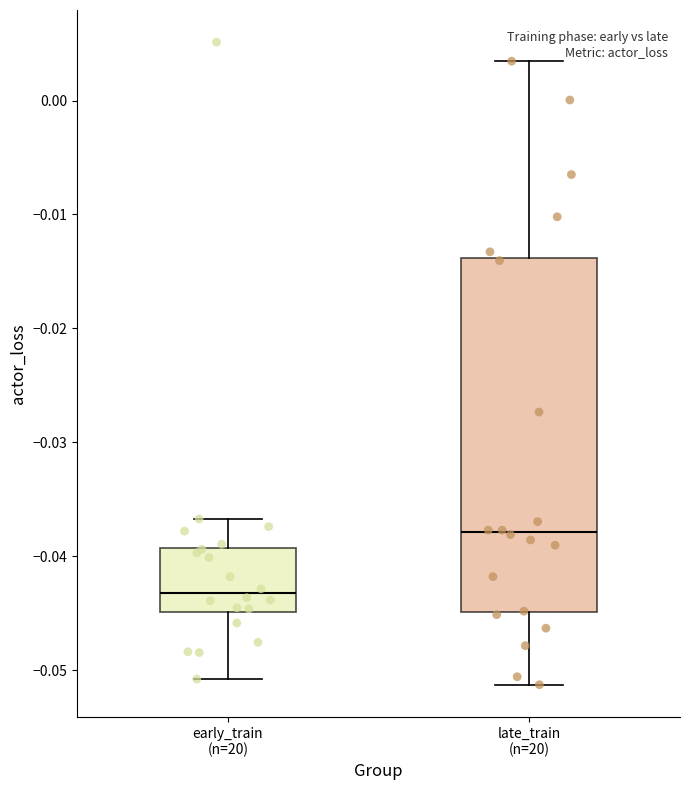

Which box has the lowest median line?

early_train (n=20)